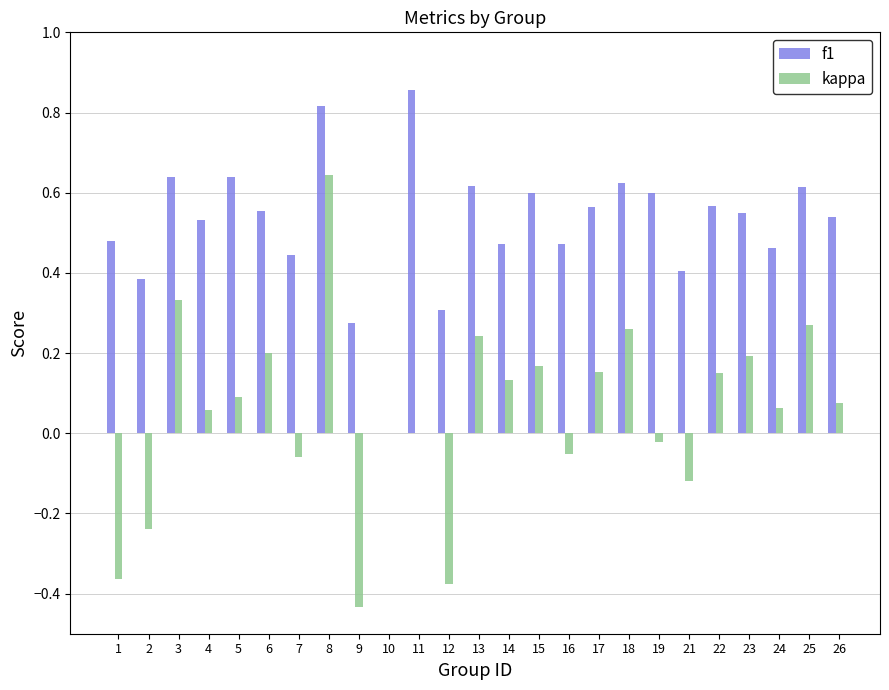

The value of kappa at 6 is 0.2. True or false?

True